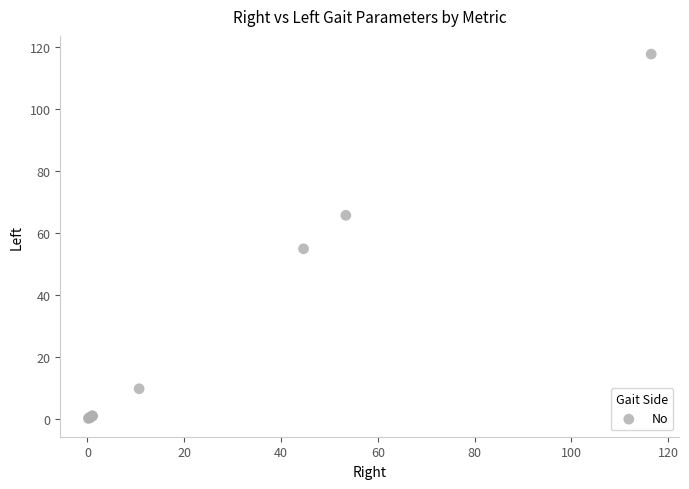

What Y value in the scatter plot is closest to 58?

54.9